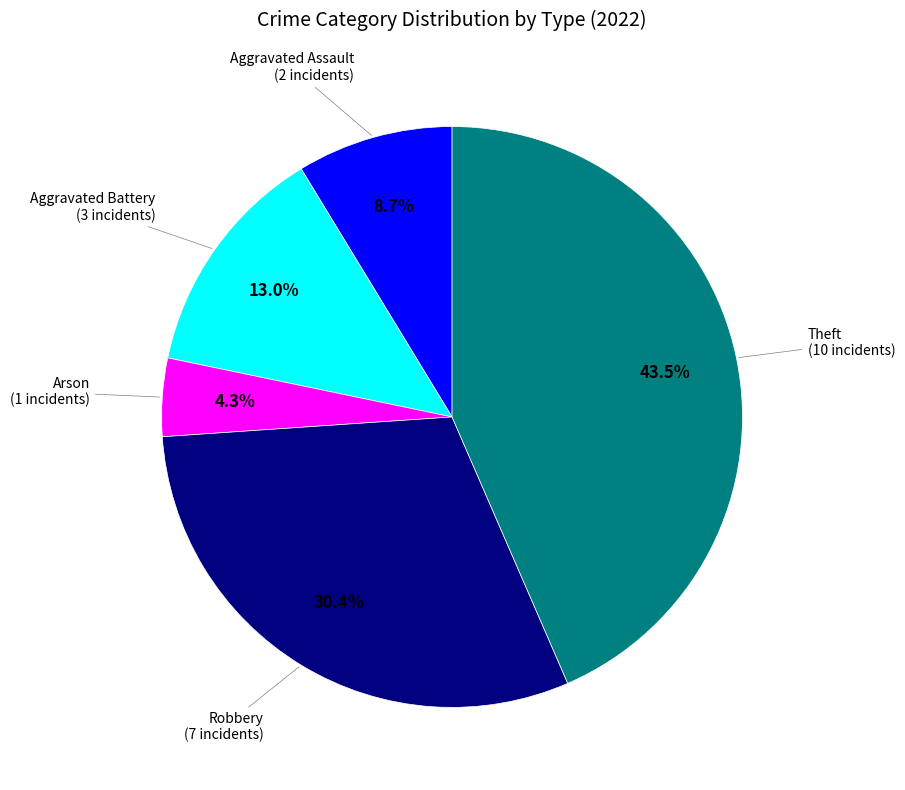

Is there any slice that represents more than half of the pie?

No